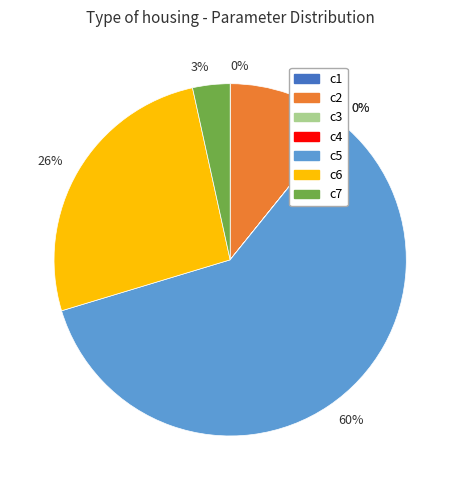

To the nearest percent, what is the difference between the largest and smallest slice percentages?

60%